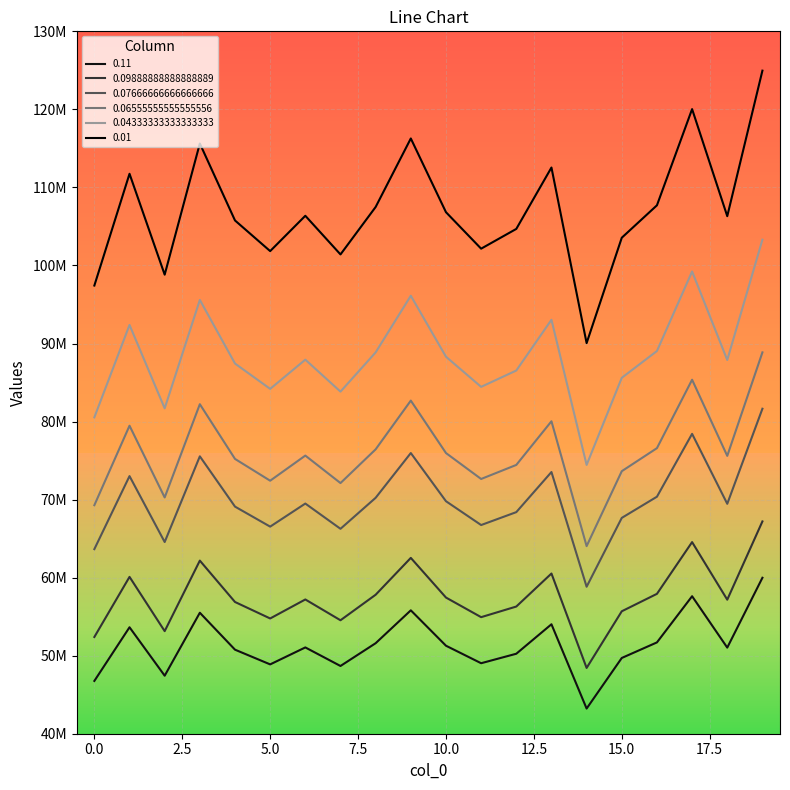

Which has a higher value, 9 or 6?

9